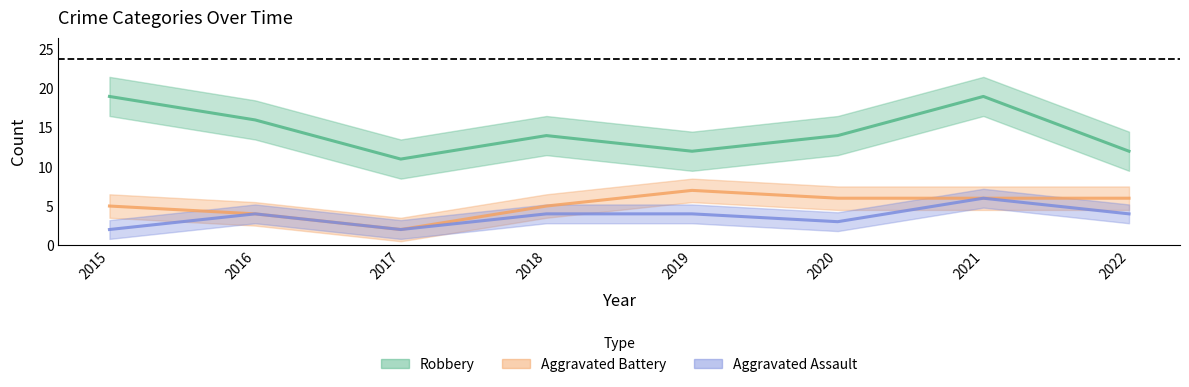

What is the difference between the second highest and minimum values in the Aggravated Battery series?

4